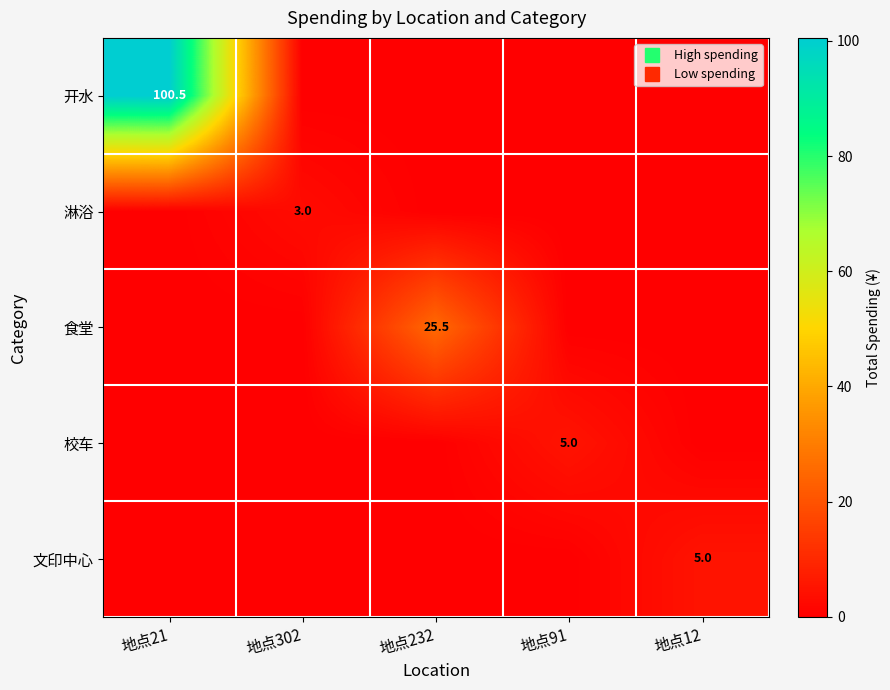

Is the value of 文印中心 at 地点12 greater than the value of 食堂 at 地点12?

Yes